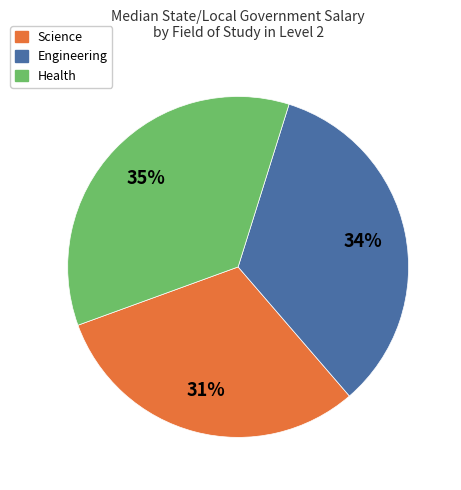

Rank the categories by value from highest to lowest.

Health, Engineering, Science